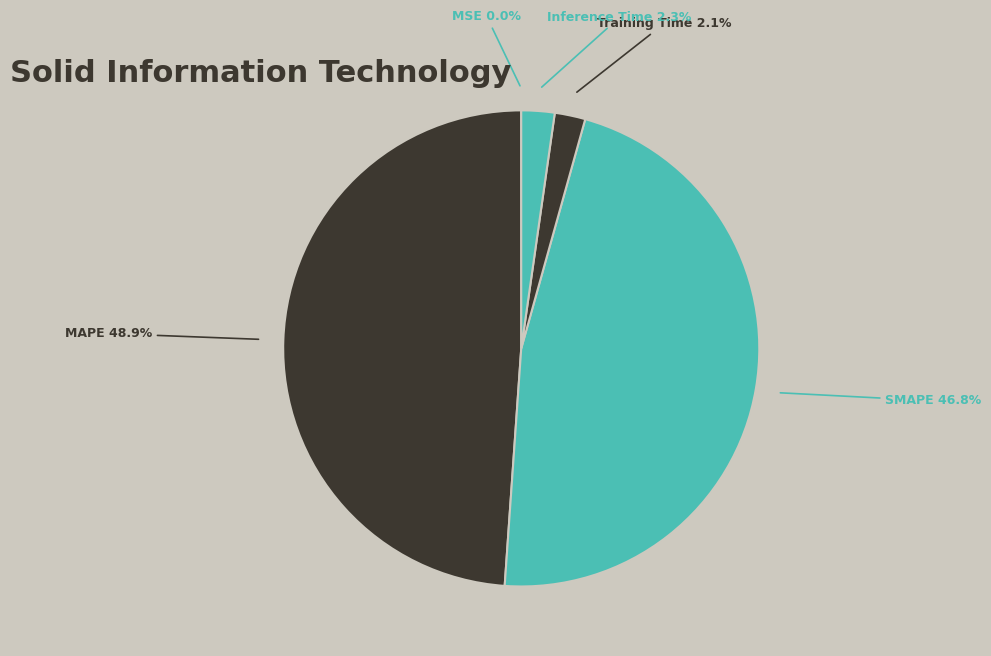

Does any single category account for the majority?

No